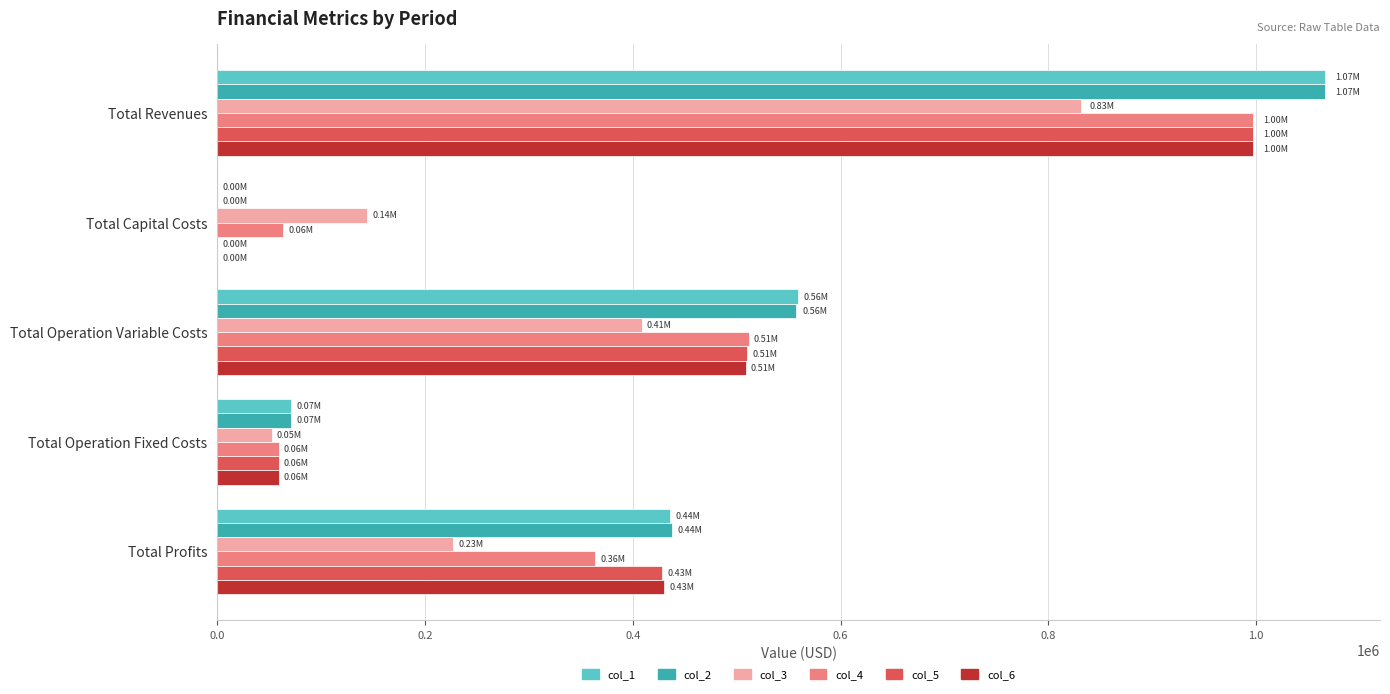

At which label does col_4 reach its peak?

Total Revenues